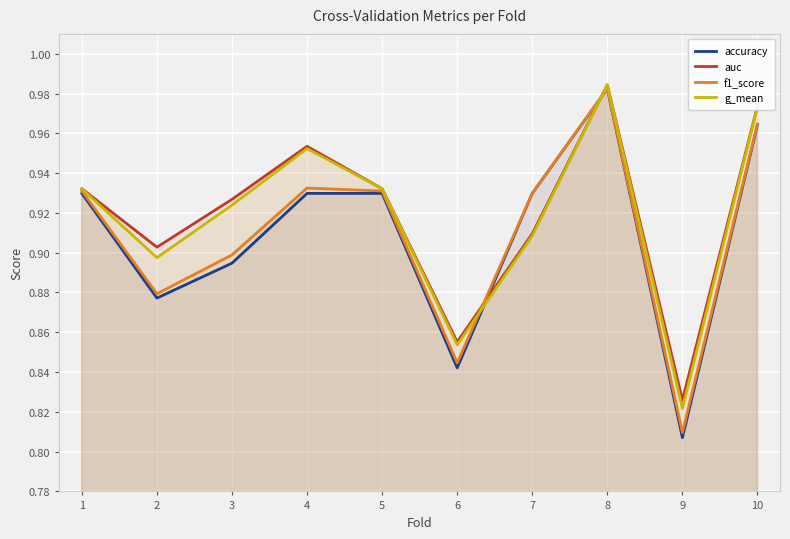

List the series in order of their overall mean, lowest first.

accuracy, f1_score, g_mean, auc